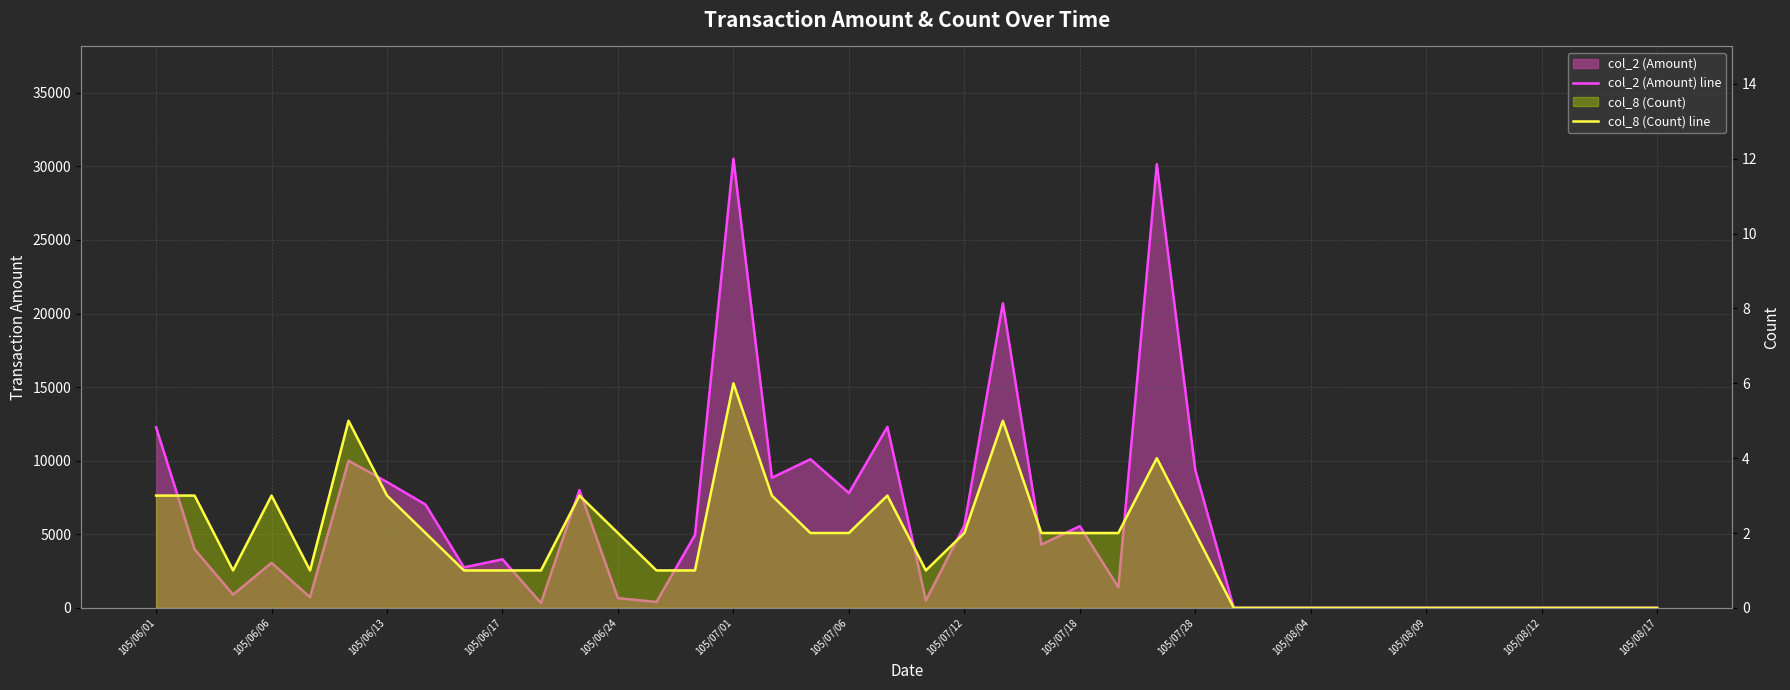

What is the difference between the col_2 (Amount) line values at 28 and 105/06/01?

12270